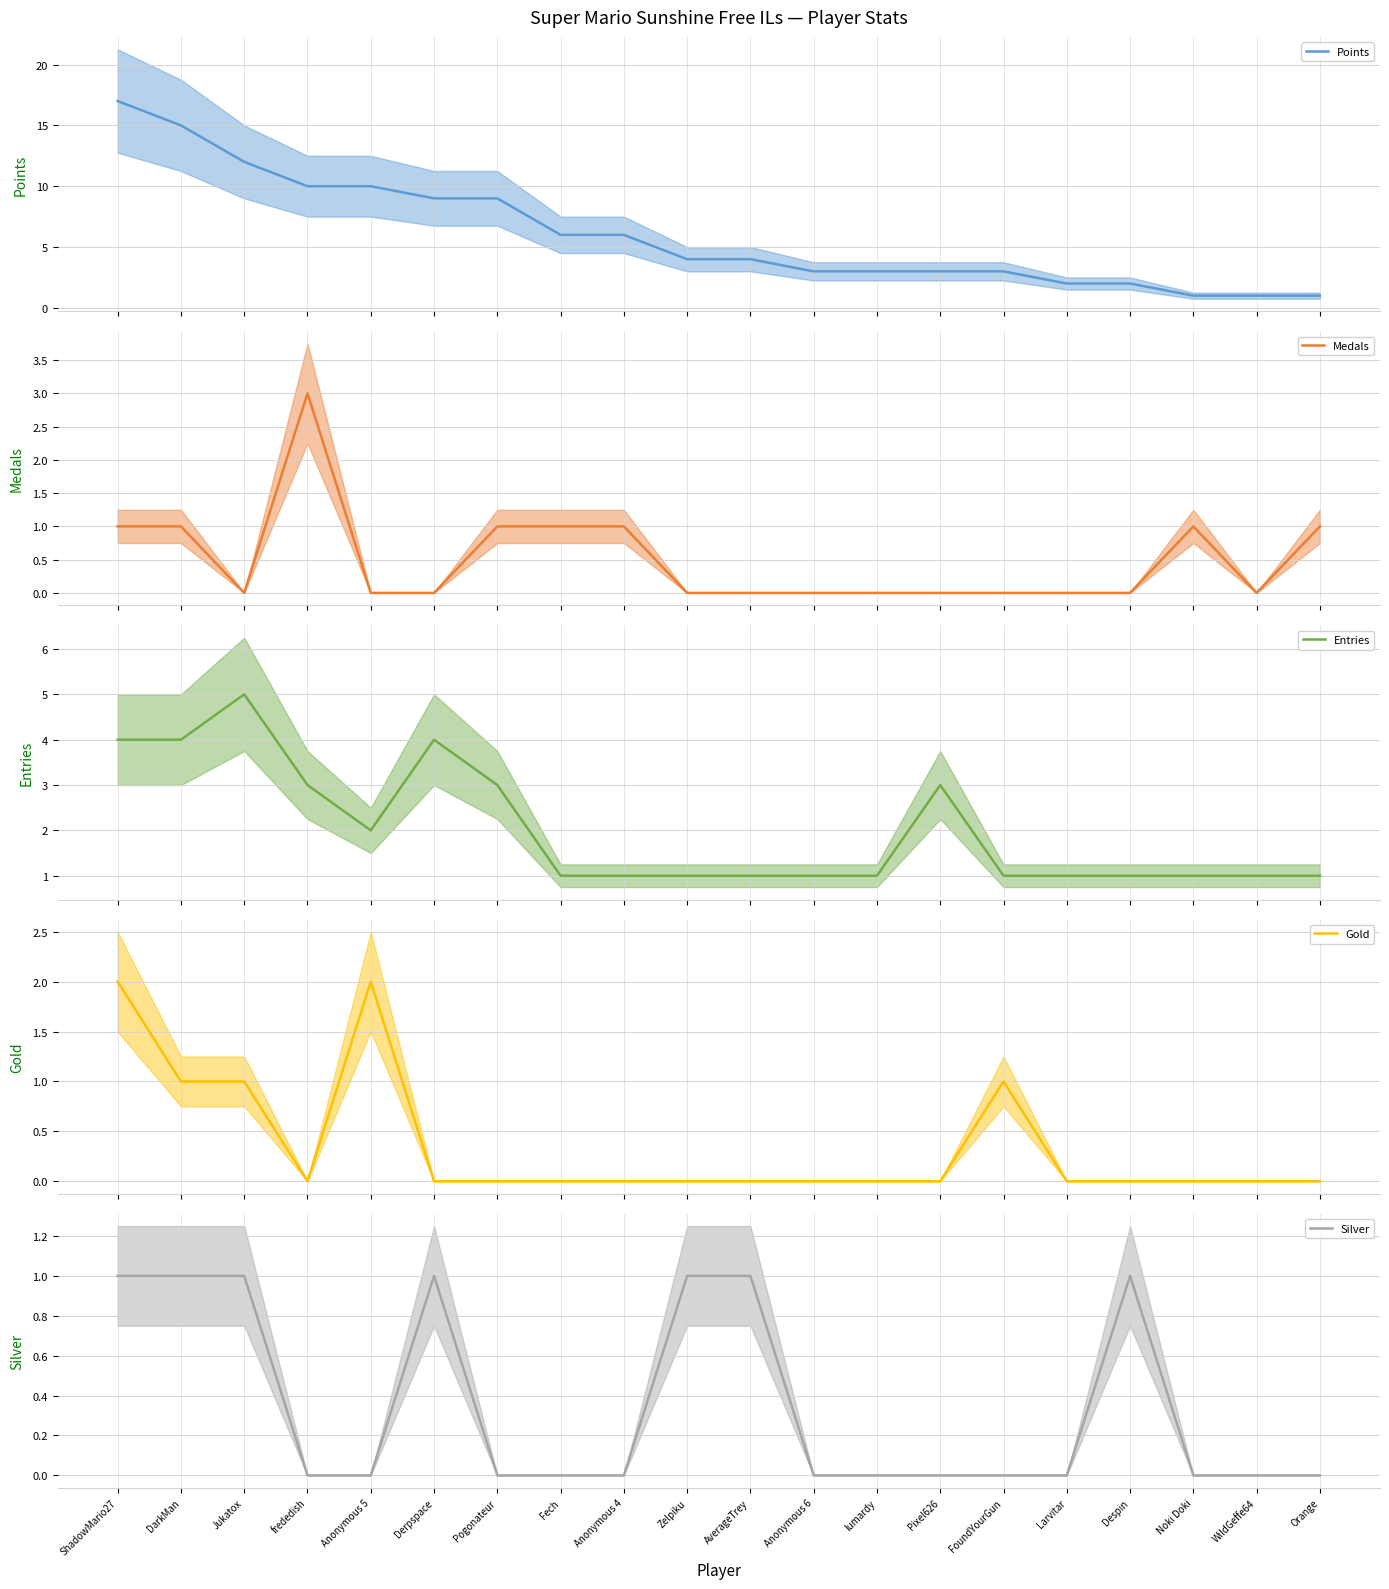

In Entries, how many points are lower than both neighbors (excluding endpoints)?

1